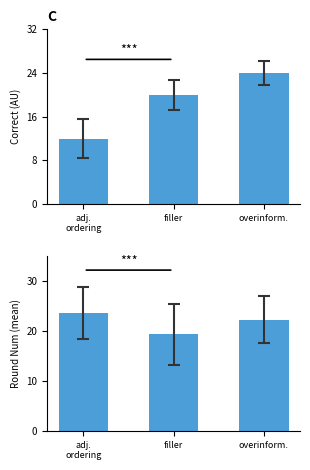

What is the average value of the correct series?

18.7